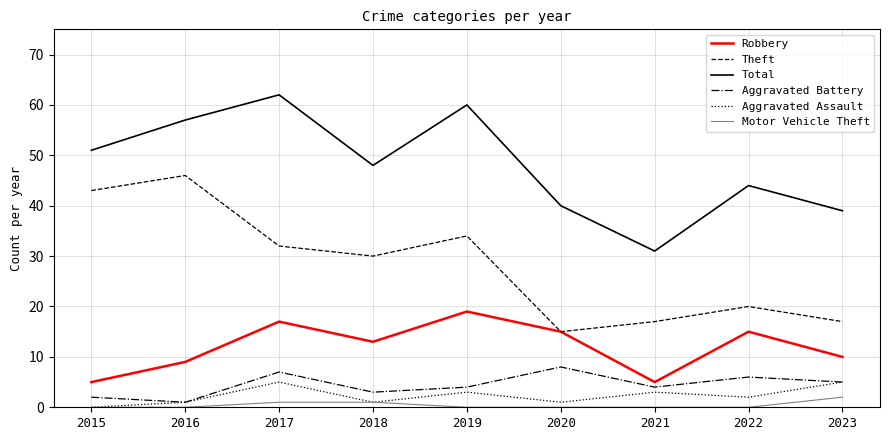

At which category does the chart reach its peak across all series?

2017